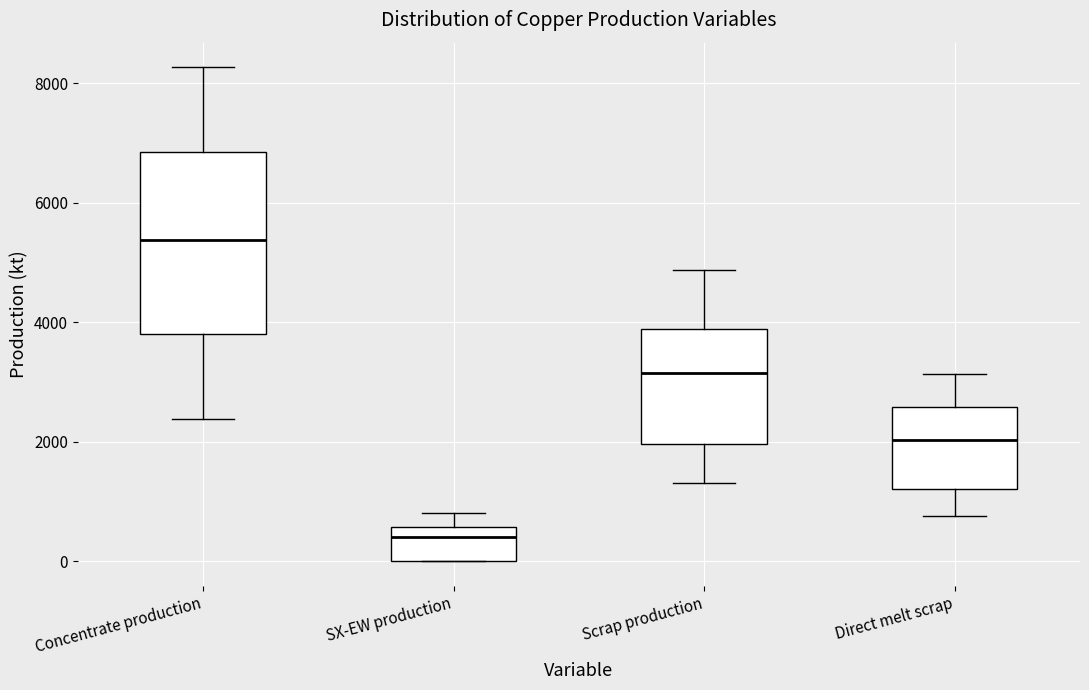

Which box's median line is the highest?

Concentrate production